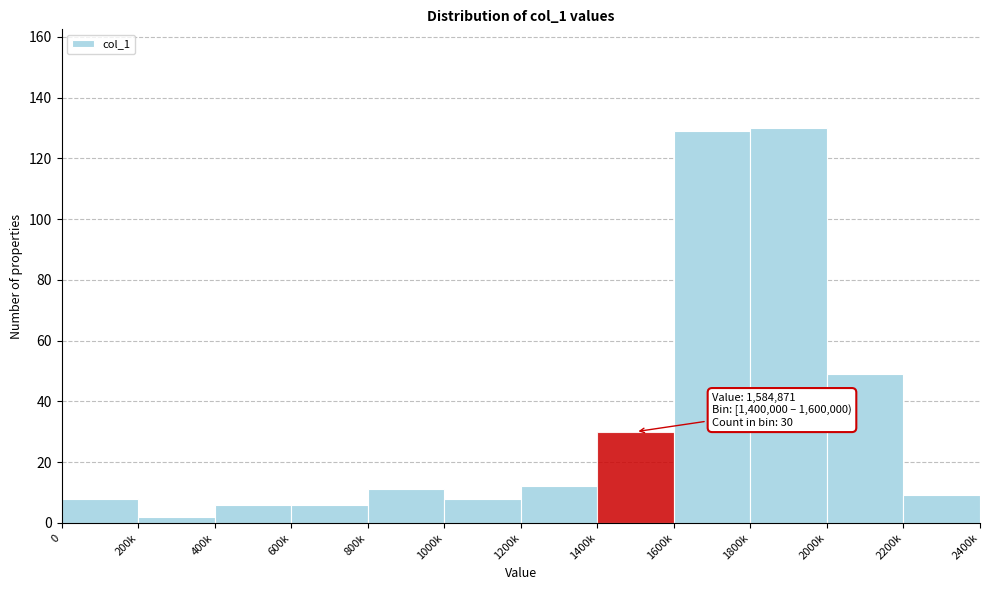

Reading left to right, transcribe all the data shown in this chart.

8	2	6	6	11	8	12	30	129	130	49	9